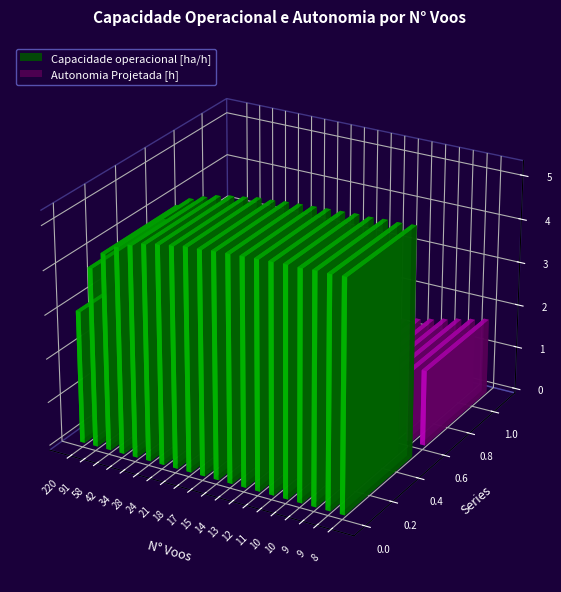

How many bars are there in total?

40